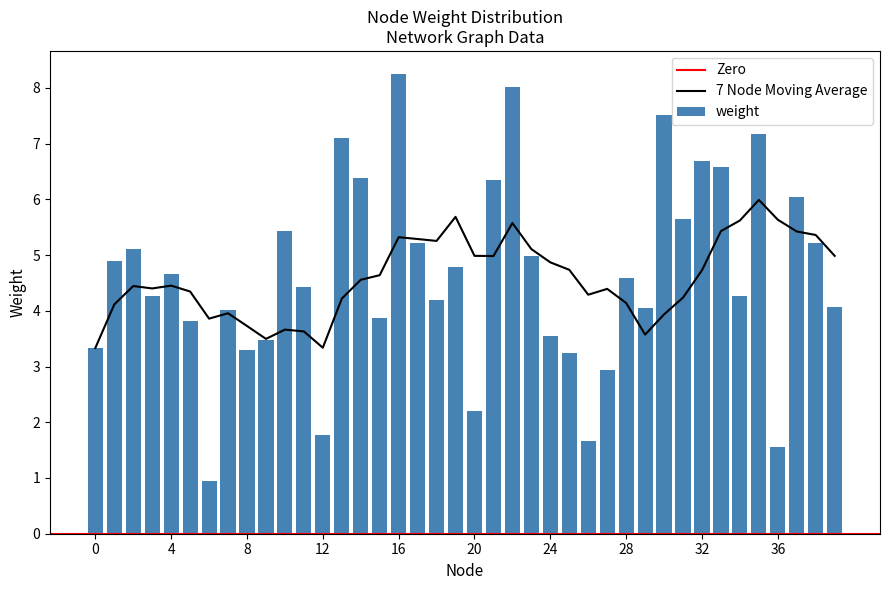

What is the value of the 21st bar from the left?

2.2